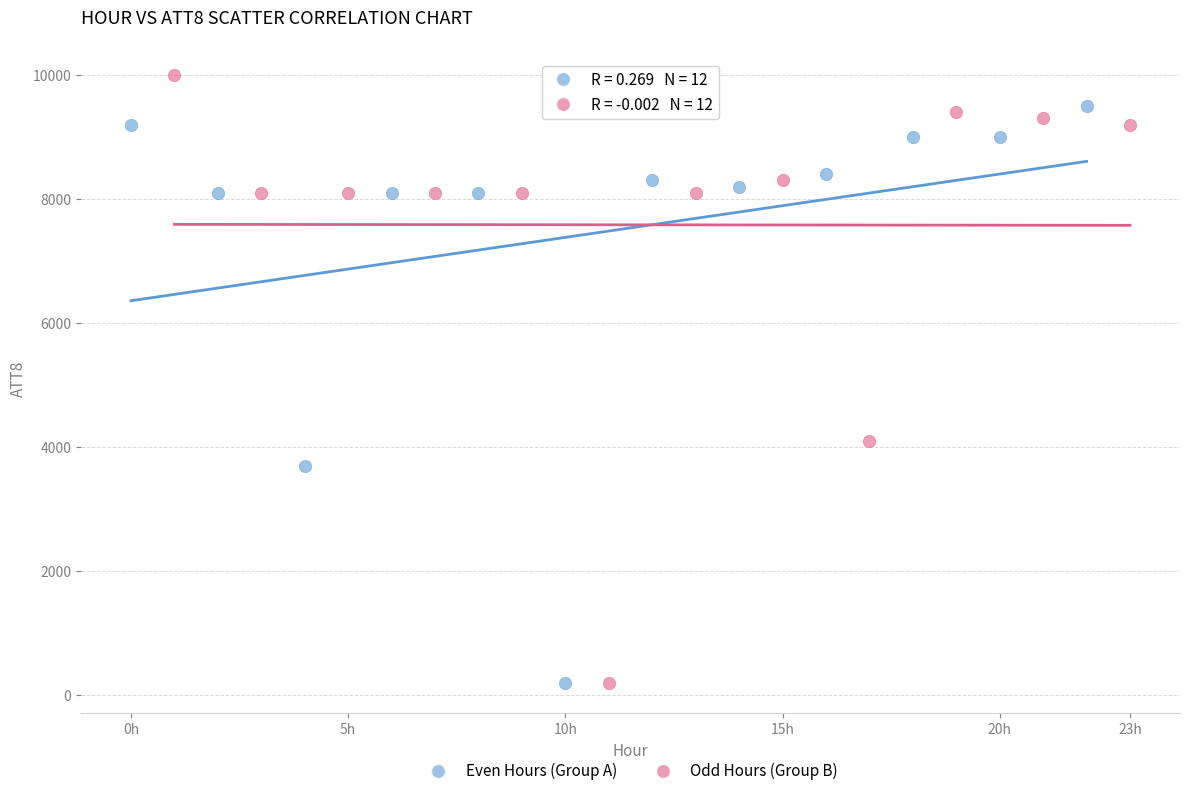

What are all the series names shown in the legend?

Even Hours (Group A), Odd Hours (Group B)